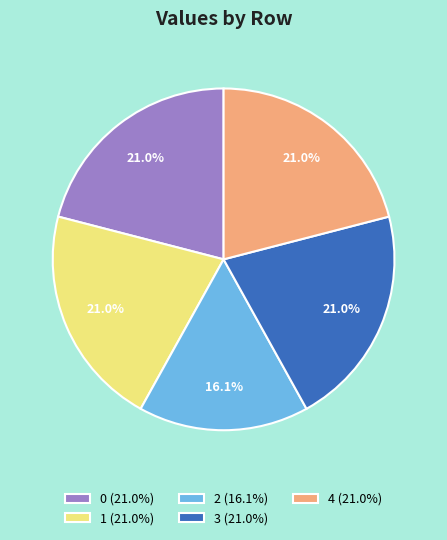

What portion of the pie excludes 2?

83.9%